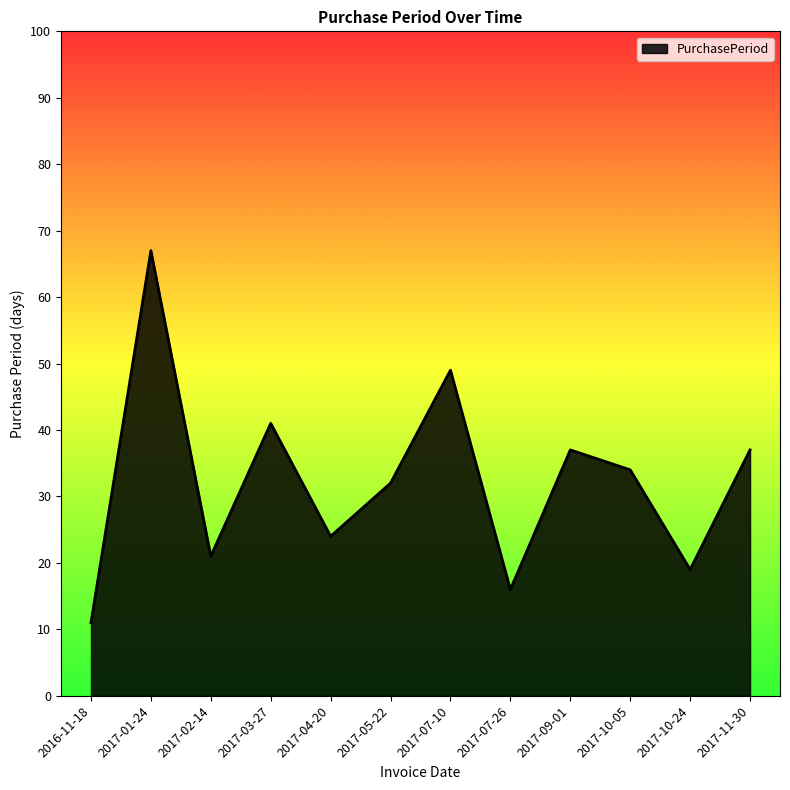

Does the chart display data point markers on the line(s)?

No